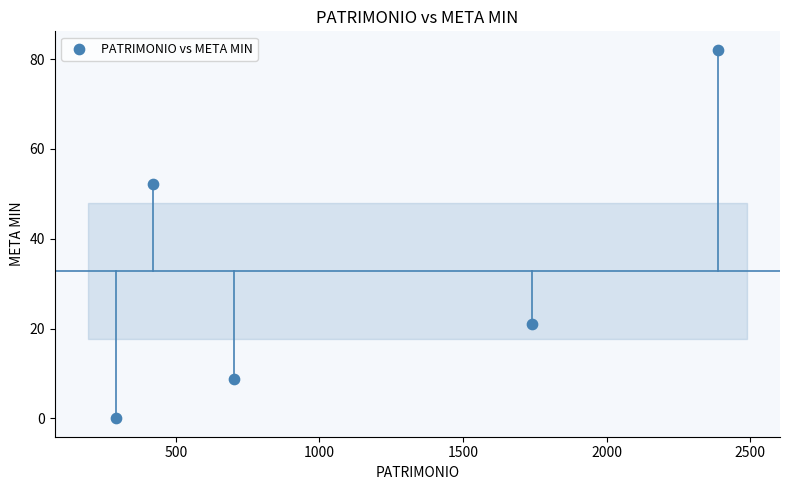

What is the average Y value?

32.8